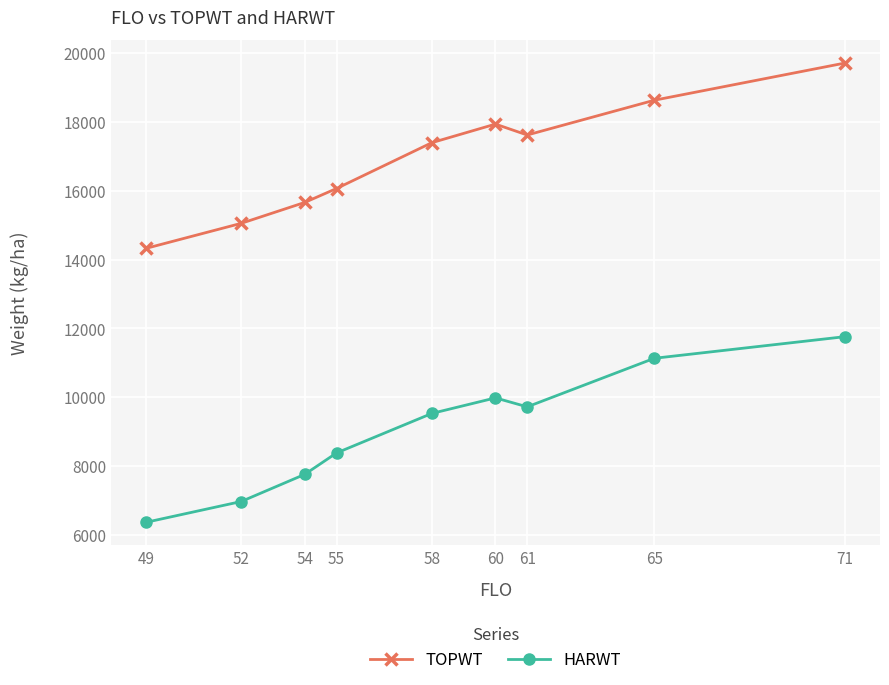

Where is TOPWT nearest to the value 17013?

58